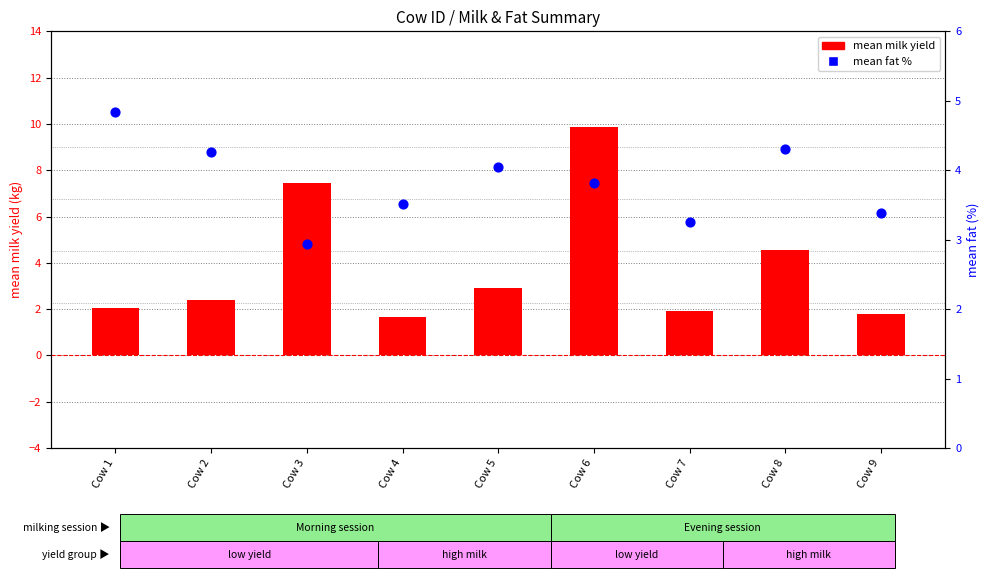

Which series contains the lowest Y value?

mean milk yield